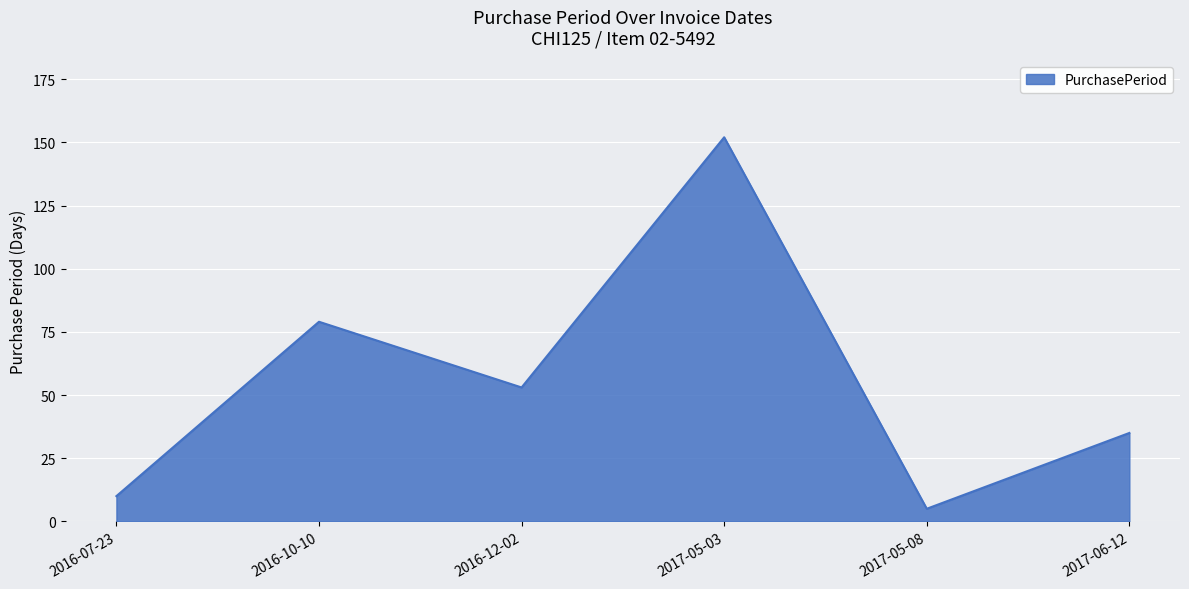

Reading right to left, what are all the values shown in this chart?

2017-06-12=35	2017-05-08=5	2017-05-03=152	2016-12-02=53	2016-10-10=79	2016-07-23=10